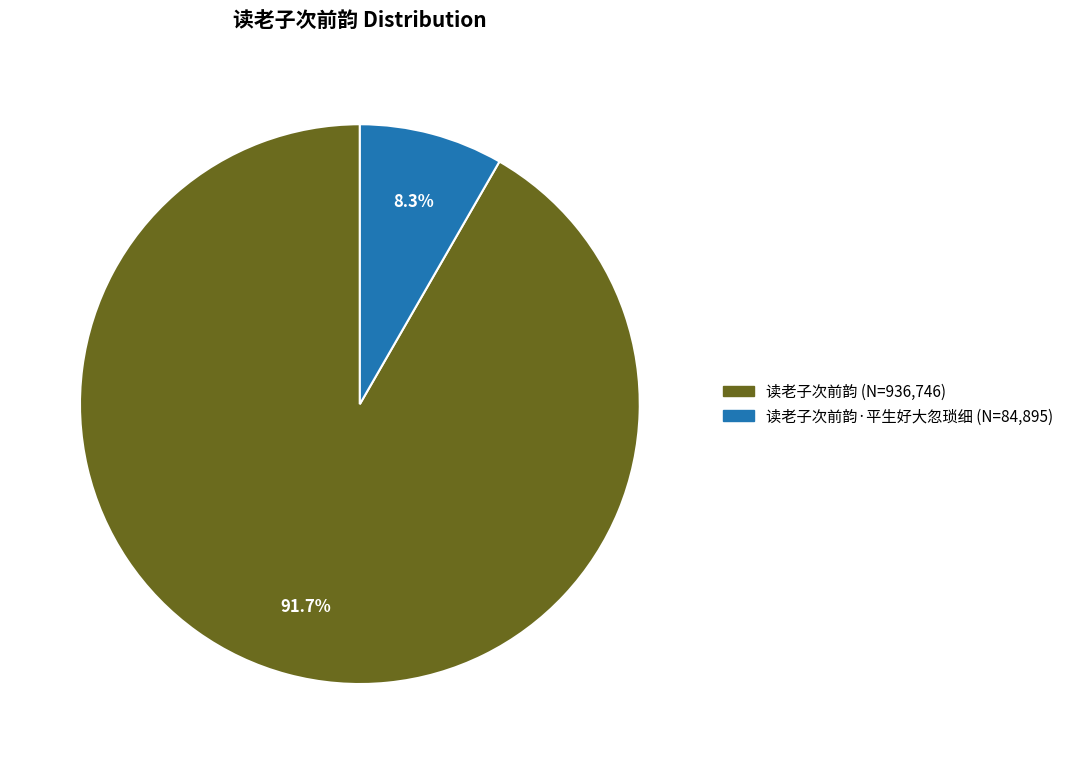

Is there a majority slice in this chart?

Yes